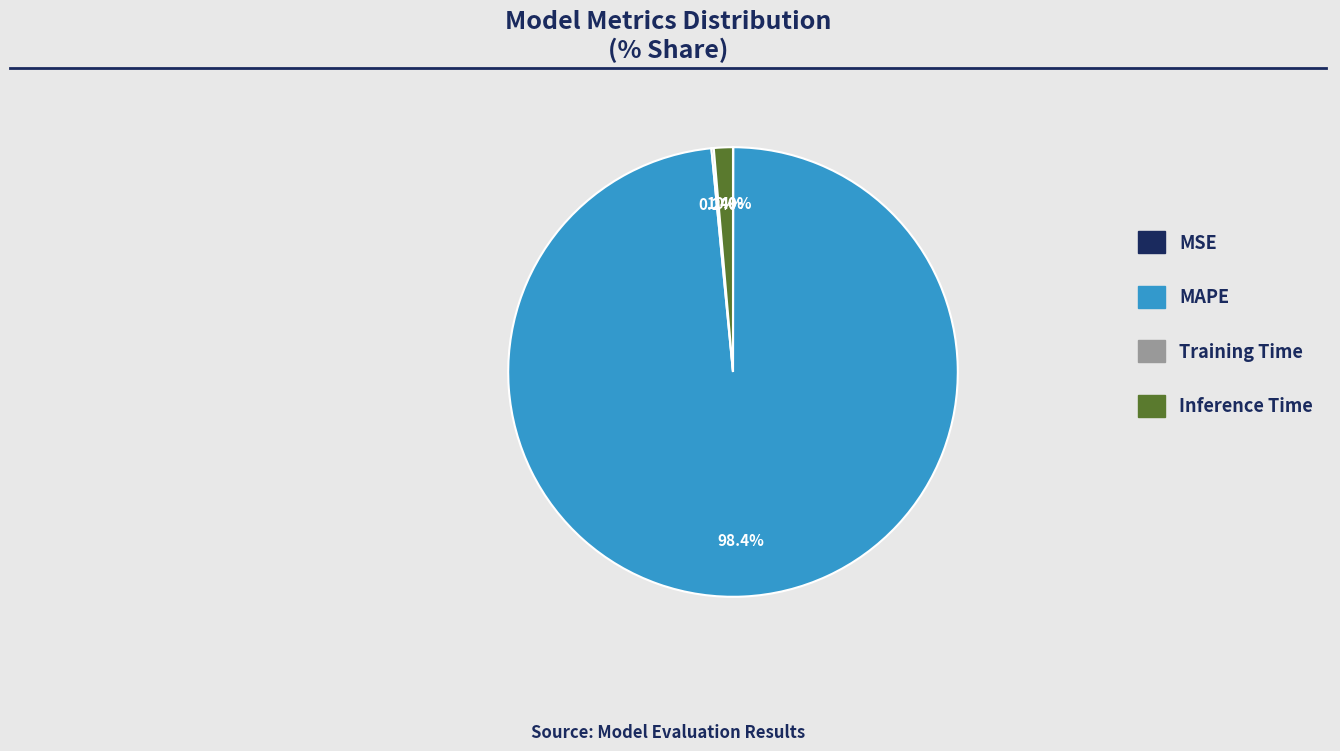

What is the largest slice in the pie chart?

MAPE